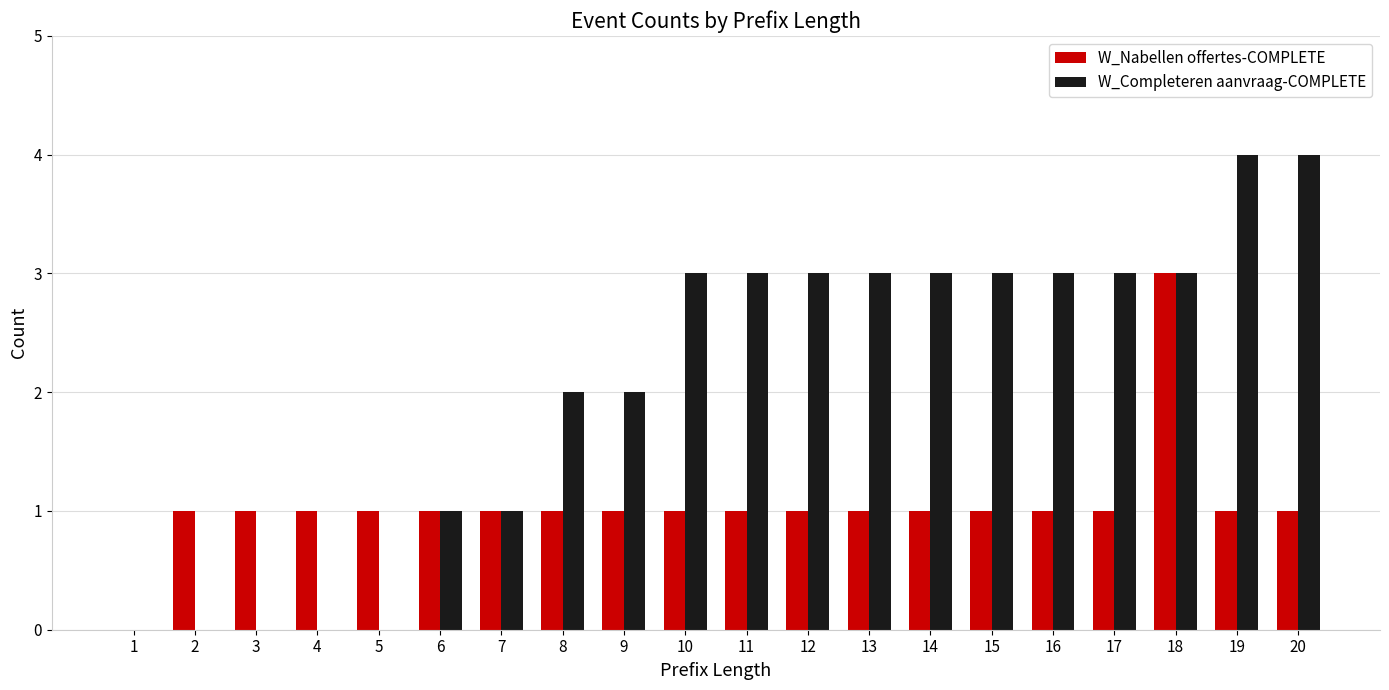

Between 7 and 20, which series saw the biggest shift?

W_Completeren aanvraag-COMPLETE